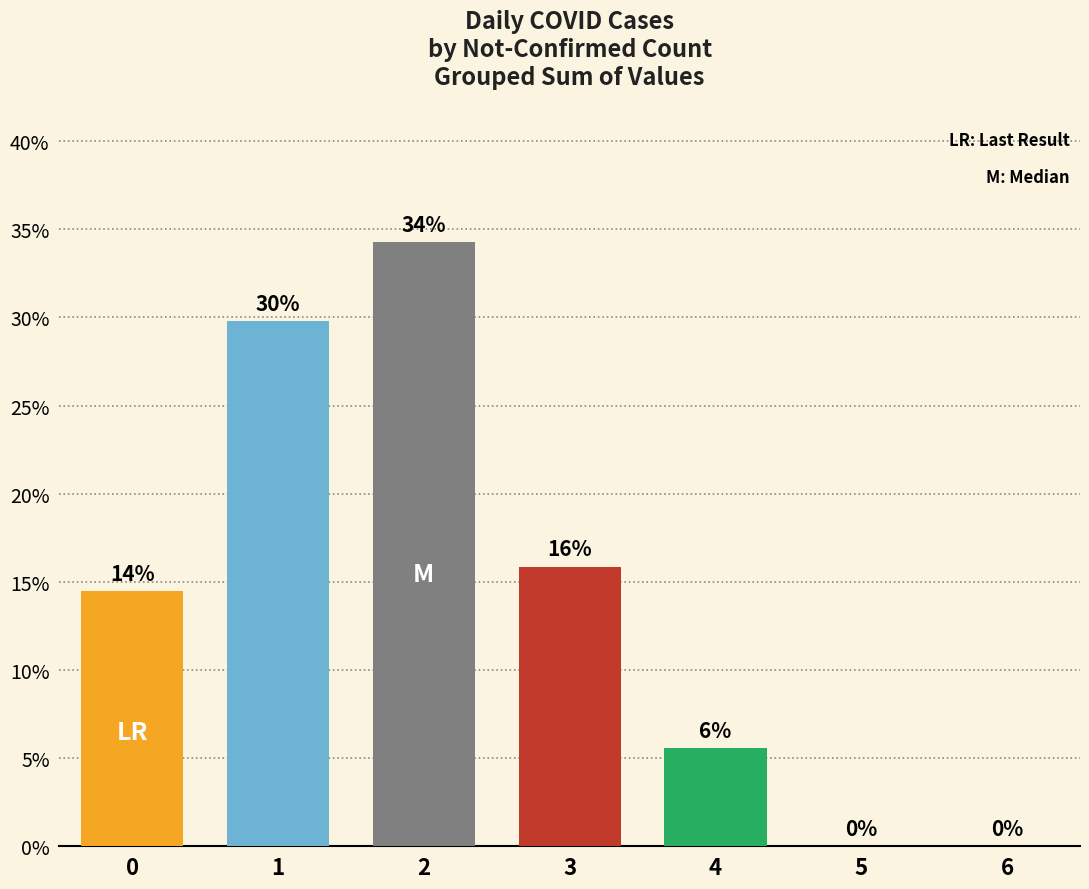

Between 2 and 1, which is larger?

2